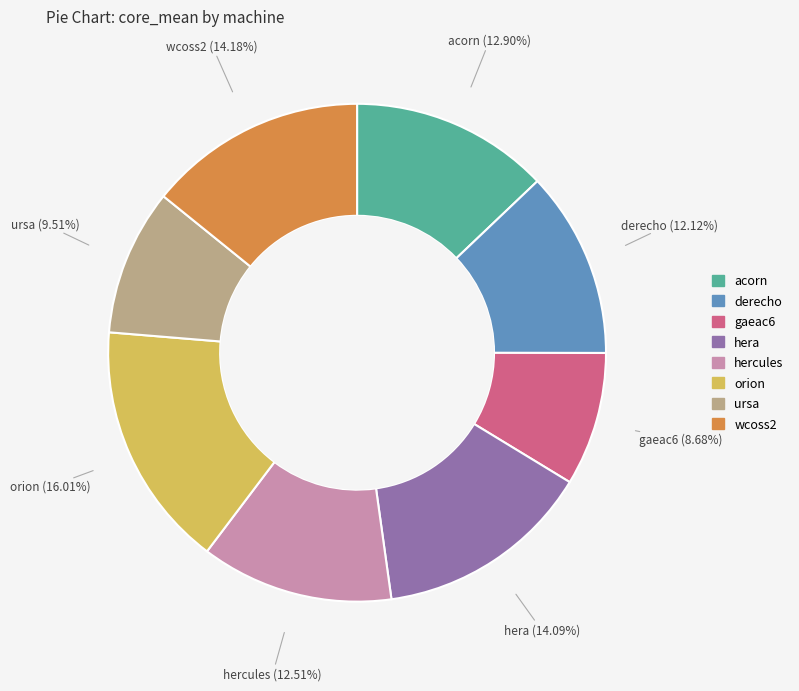

How many segments does this pie chart have?

8